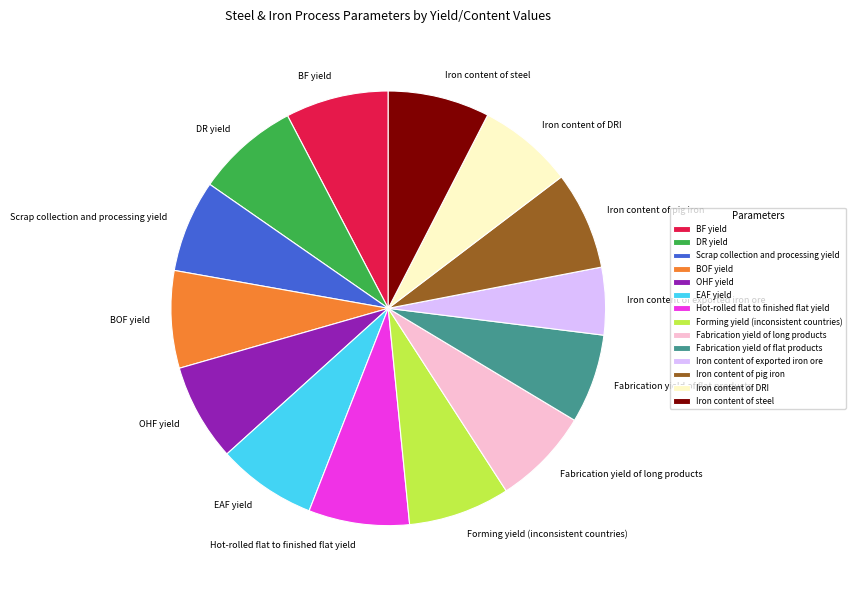

Is it true that Iron content of steel is 20% of the pie?

False